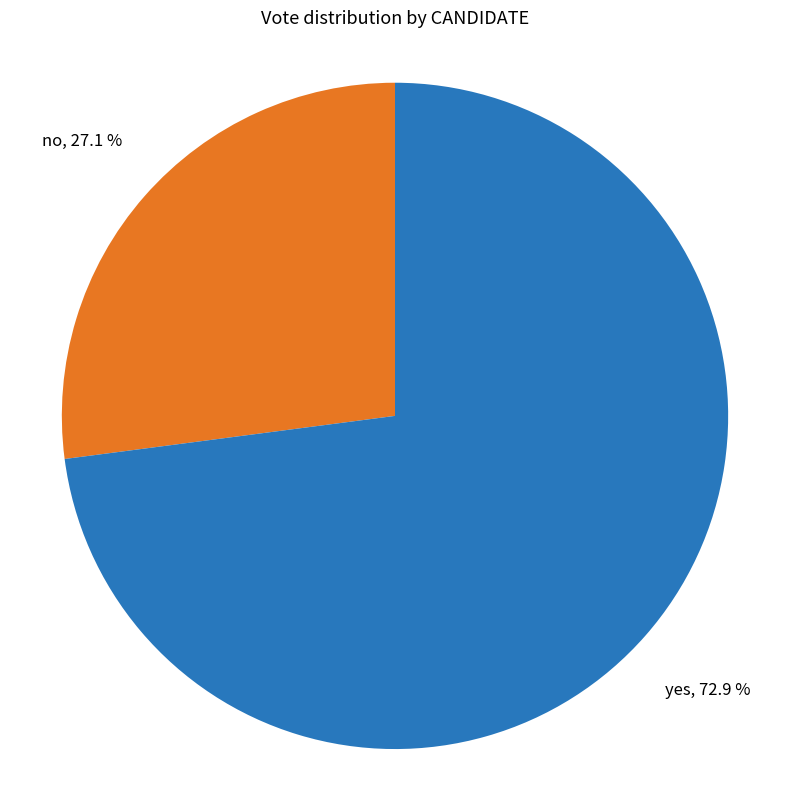

Is there a majority slice in this chart?

Yes